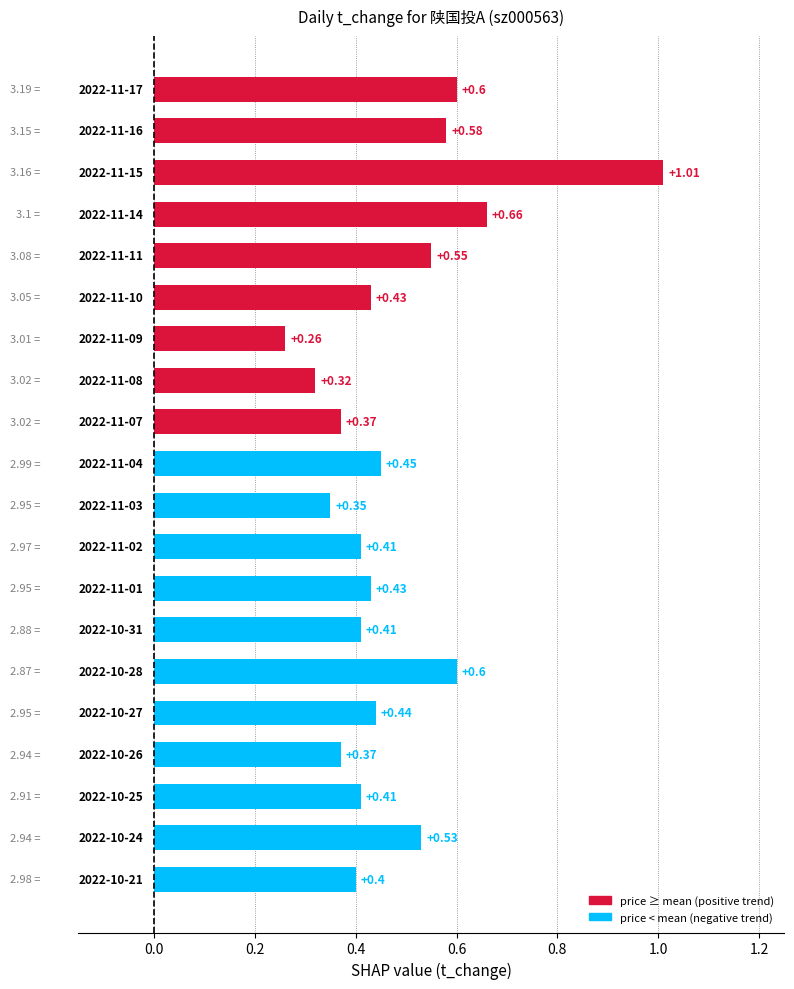

What is the difference between the second highest and minimum values?

0.4